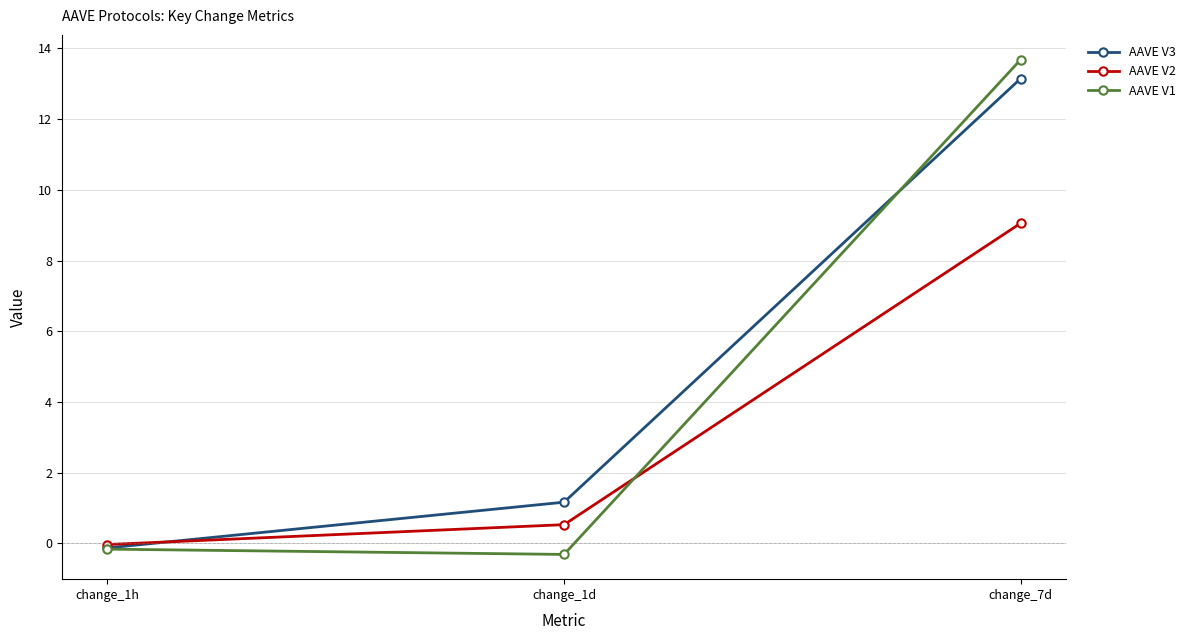

What is the approximate value of AAVE V1 at change_7d?

13.7